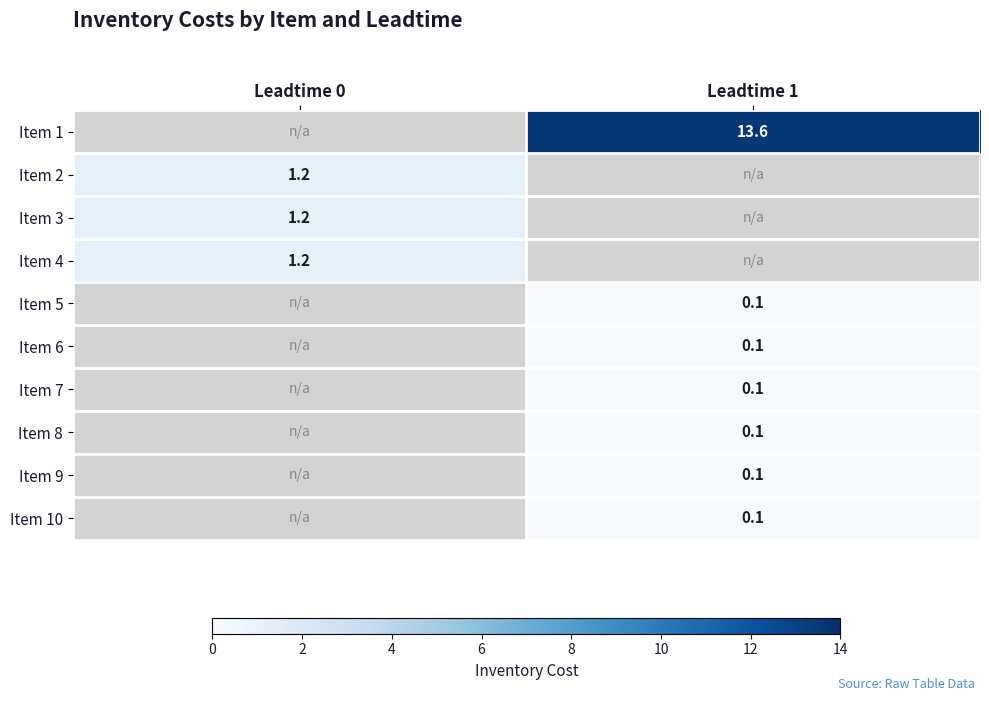

Is it true that Item 10 equals 0.1 at Leadtime 1?

True